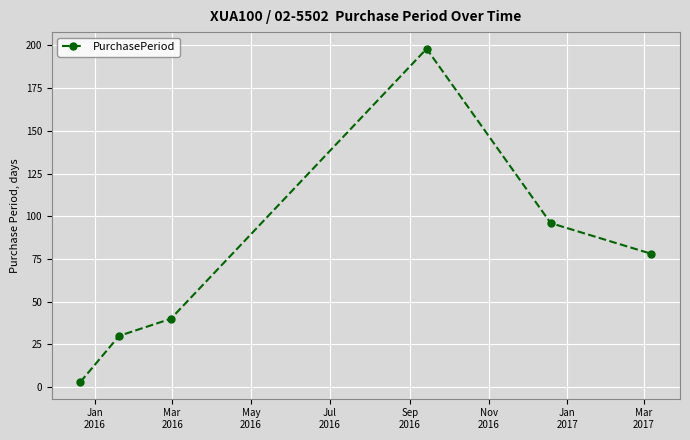

What is the minimum value shown in the chart?

3